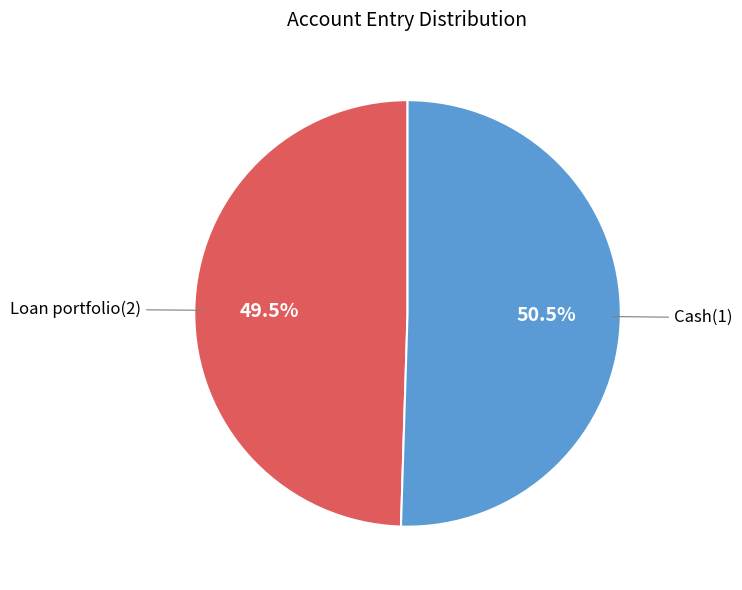

To the nearest percent, what is the difference between the largest and smallest slice percentages?

1%